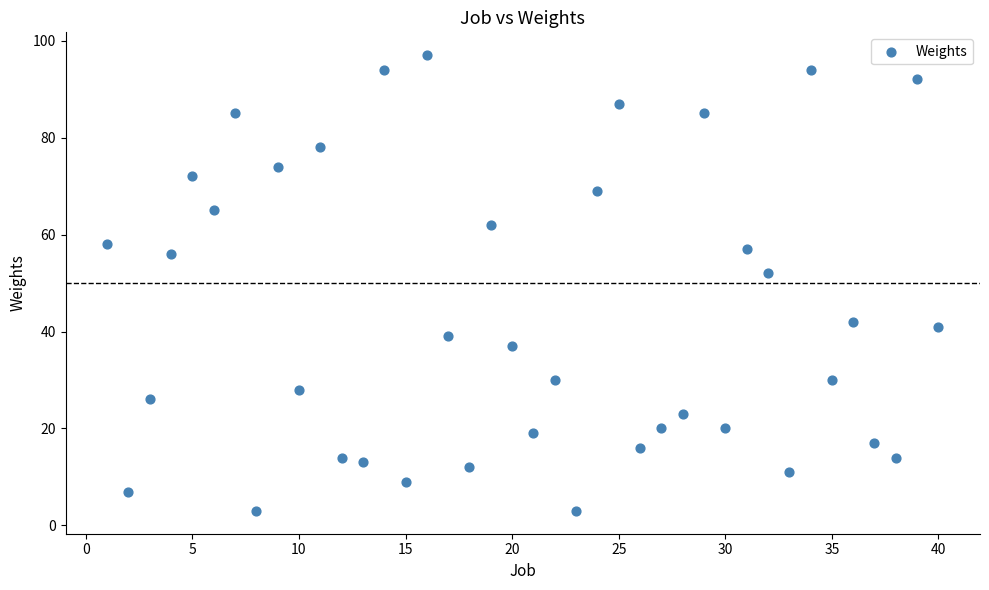

What Y value in the scatter plot is closest to 50?

52